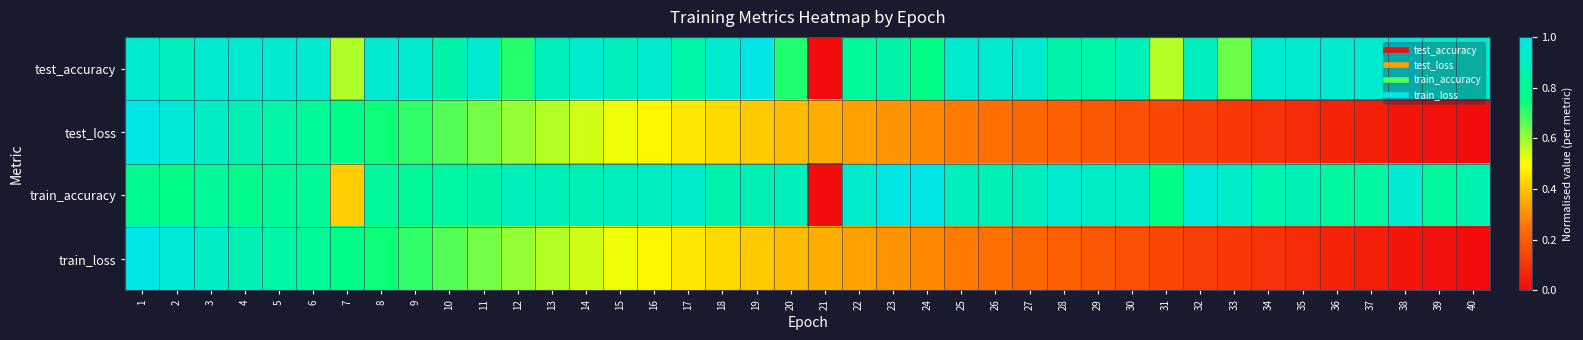

Reading left to right, transcribe all the data shown in this chart.

test_accuracy: 1=0.9	2=0.9	3=0.9	4=0.9	5=0.9	6=0.9	7=0.6	8=0.9	9=0.9	10=0.9	11=0.9	12=0.7	13=0.9	14=0.9	15=0.9	16=0.9	17=0.8	18=0.9	19=1.0	20=0.7	21=0.0	22=0.8	23=0.9	24=0.8	25=0.9	26=0.9	27=0.9	28=0.9	29=0.8	30=0.9	31=0.6	32=0.9	33=0.6	34=0.9	35=0.9	36=0.9	37=0.9	38=1.0	39=0.9	40=0.9
test_loss: 1=1.0	2=1.0	3=0.9	4=0.9	5=0.8	6=0.8	7=0.8	8=0.7	9=0.7	10=0.7	11=0.6	12=0.6	13=0.6	14=0.5	15=0.5	16=0.5	17=0.5	18=0.4	19=0.4	20=0.4	21=0.4	22=0.3	23=0.3	24=0.3	25=0.3	26=0.2	27=0.2	28=0.2	29=0.2	30=0.2	31=0.1	32=0.1	33=0.1	34=0.1	35=0.1	36=0.1	37=0.0	38=0.0	39=0.0	40=0.0
train_accuracy: 1=0.8	2=0.8	3=0.8	4=0.8	5=0.8	6=0.8	7=0.4	8=0.8	9=0.8	10=0.8	11=0.8	12=0.9	13=0.9	14=0.9	15=0.9	16=0.9	17=0.9	18=0.9	19=0.9	20=0.9	21=0.0	22=0.9	23=1.0	24=1.0	25=0.9	26=0.9	27=0.9	28=0.9	29=0.9	30=0.9	31=0.8	32=1.0	33=0.9	34=0.9	35=0.9	36=0.8	37=0.8	38=0.9	39=0.8	40=0.9
train_loss: 1=1.0	2=1.0	3=0.9	4=0.9	5=0.8	6=0.8	7=0.8	8=0.7	9=0.7	10=0.7	11=0.6	12=0.6	13=0.6	14=0.5	15=0.5	16=0.5	17=0.5	18=0.4	19=0.4	20=0.4	21=0.4	22=0.3	23=0.3	24=0.3	25=0.3	26=0.2	27=0.2	28=0.2	29=0.2	30=0.2	31=0.1	32=0.1	33=0.1	34=0.1	35=0.1	36=0.1	37=0.0	38=0.0	39=0.0	40=0.0